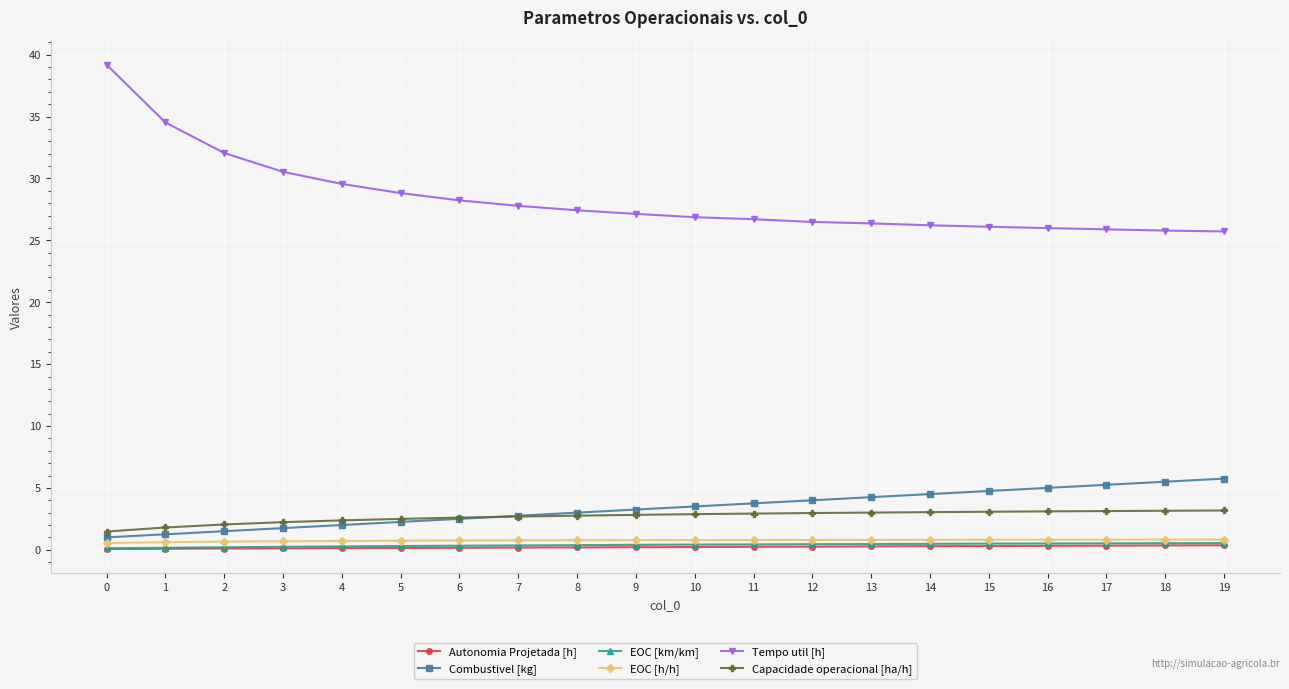

True or false: EOC [h/h] and Autonomia Projetada [h] intersect in this chart.

False